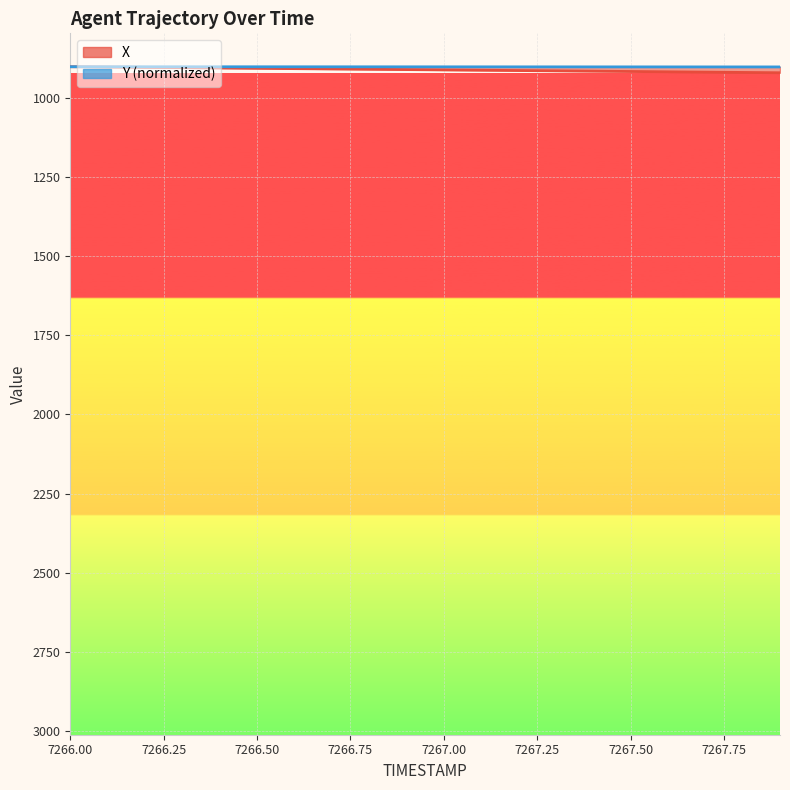

Reading right to left, transcribe all the data shown in this chart.

X: 919.9	918.9	917.9	916.9	915.9	914.9	913.9	912.9	911.9	910.9	909.9	908.9	907.9	906.9	905.9	904.9	903.9	902.9	901.9	900.9
Y: 901.5	901.4	901.4	901.4	901.3	901.3	901.3	901.3	901.2	901.2	901.2	901.1	901.1	901.1	901.0	901.0	901.0	900.9	900.9	900.9